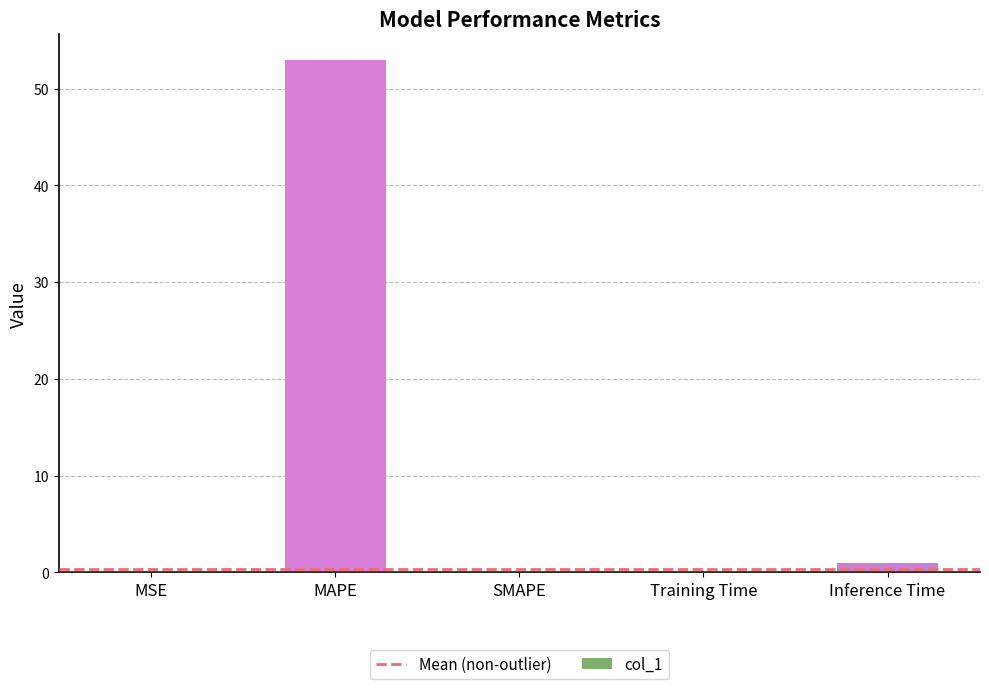

The chart shows a value of 33.1 at MAPE. True or false?

False